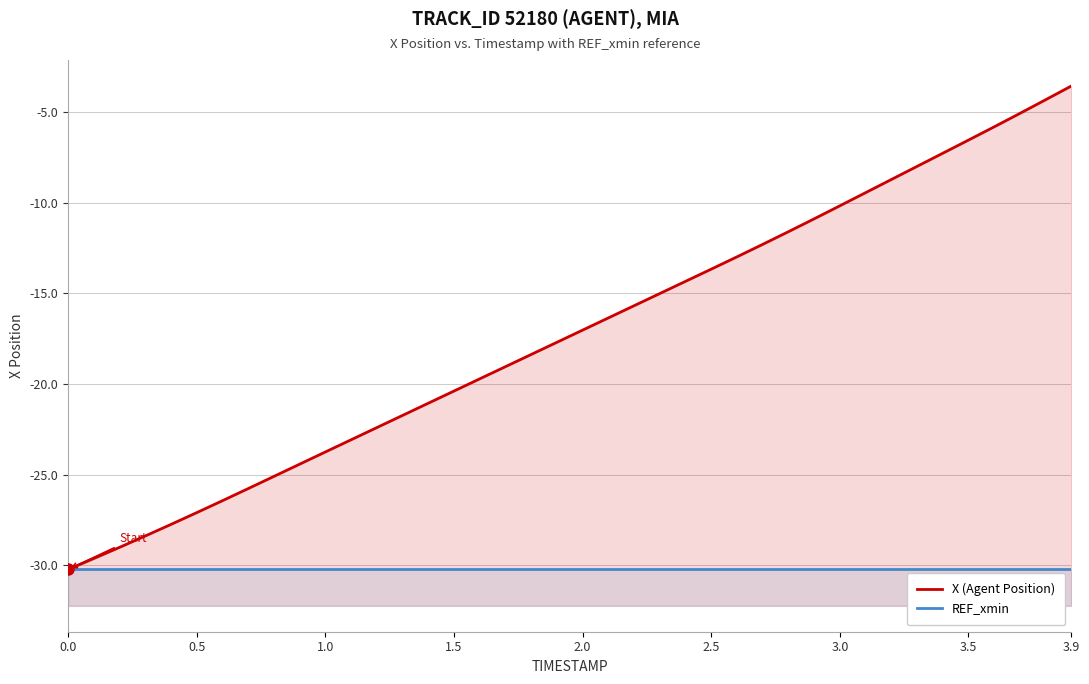

The X (Agent Position) series shows -13.4 at 1.5. True or false?

False